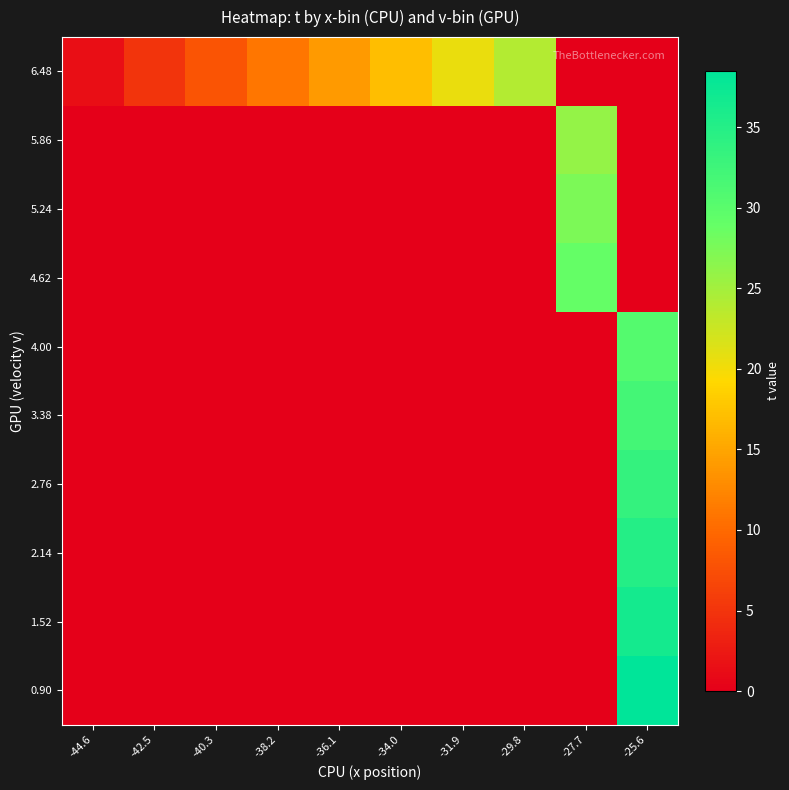

What is the total value across all series at -36.1?

14.0